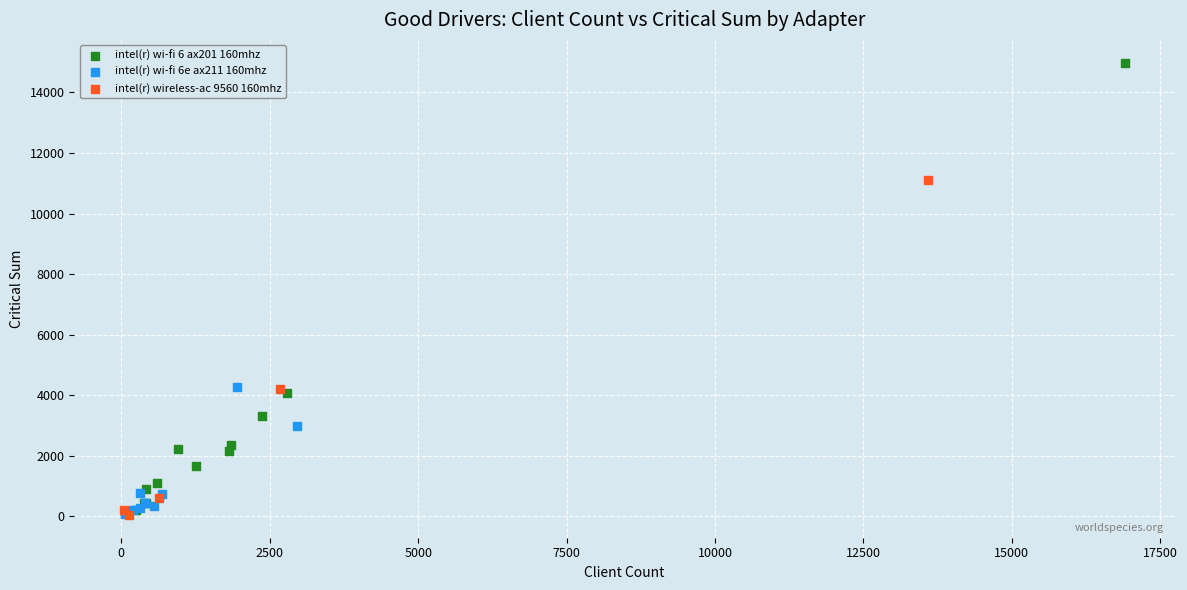

Which series has the largest Y range (max minus min)?

intel(r) wi-fi 6 ax201 160mhz